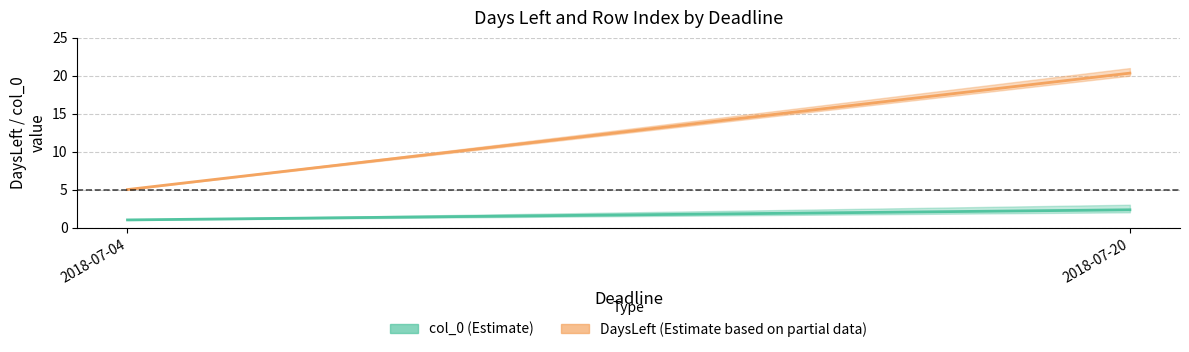

Rank the categories by col_0 value from lowest to highest.

2018-07-04, 2018-07-20